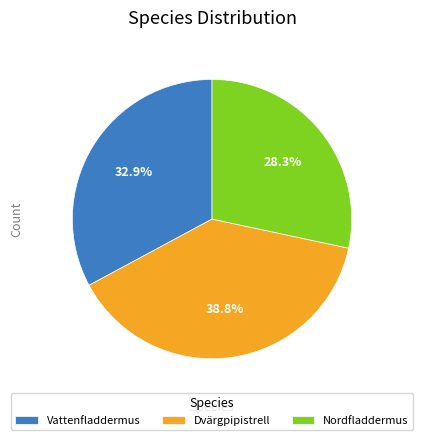

To the nearest percent, what portion does Vattenfladdermus represent?

33%